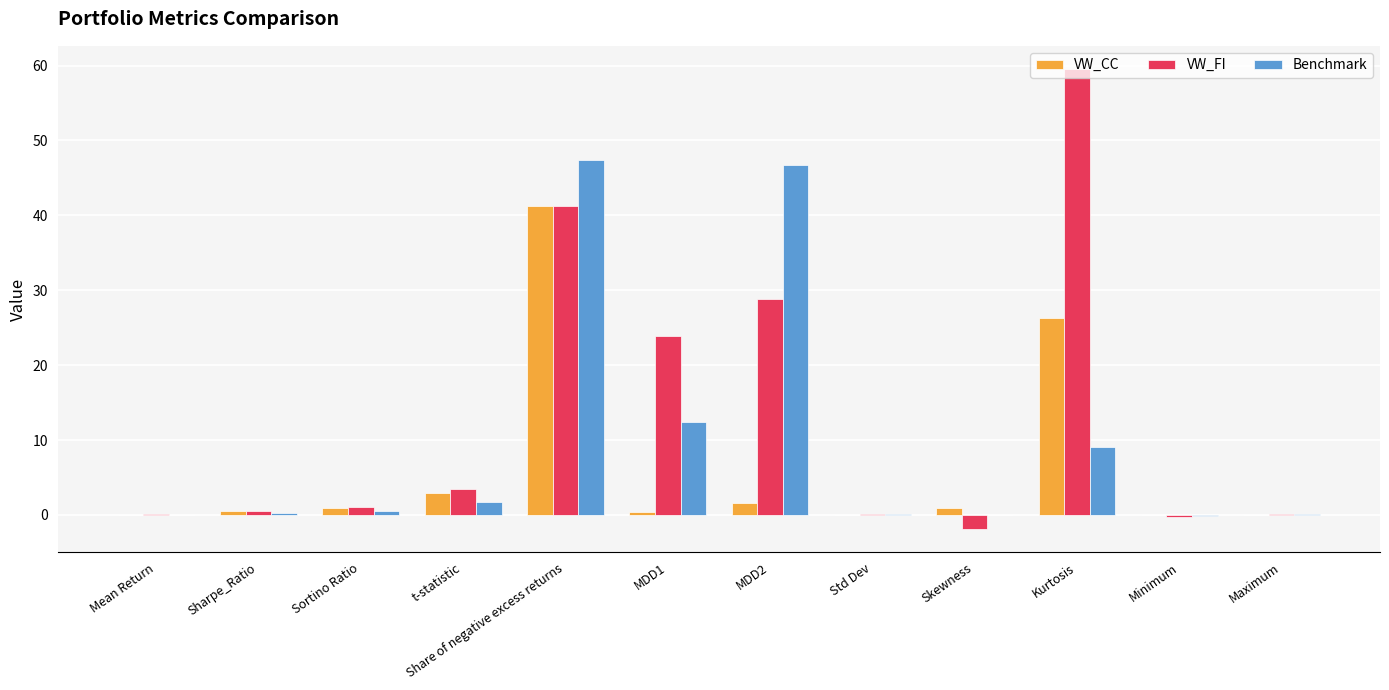

At which category is the sum across all series the highest?

Share of negative excess returns